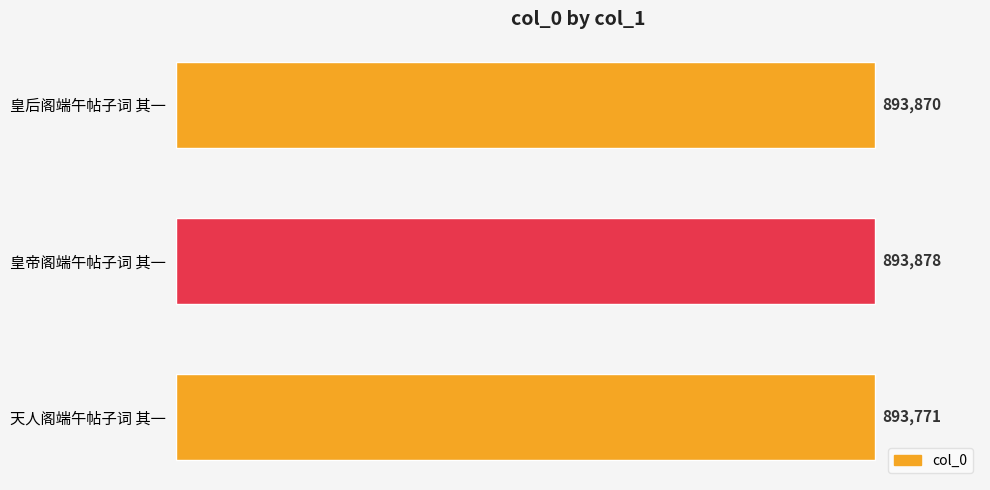

List the labels in order of value, smallest first.

天人阁端午帖子词 其一, 皇后阁端午帖子词 其一, 皇帝阁端午帖子词 其一